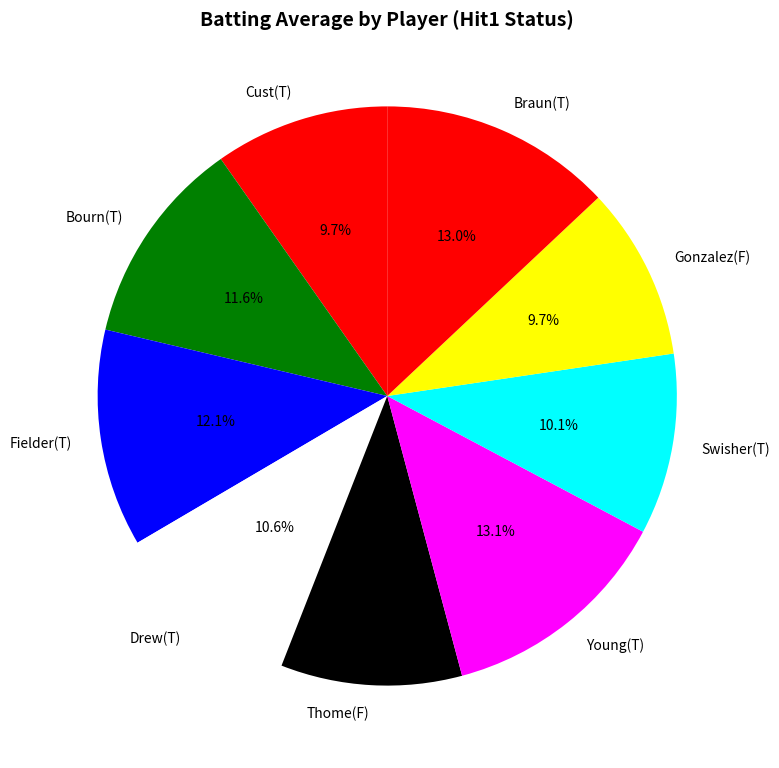

How many segments does this pie chart have?

9